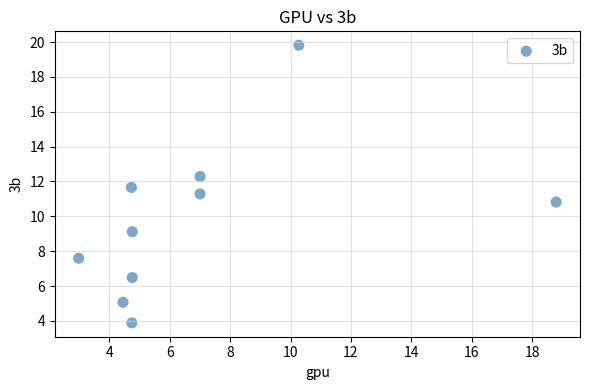

What is the average Y value?

9.8